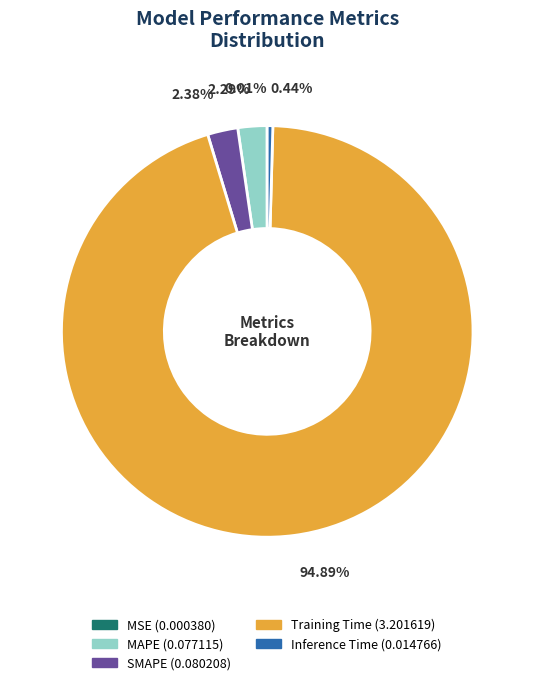

Is there any slice that represents more than half of the pie?

Yes